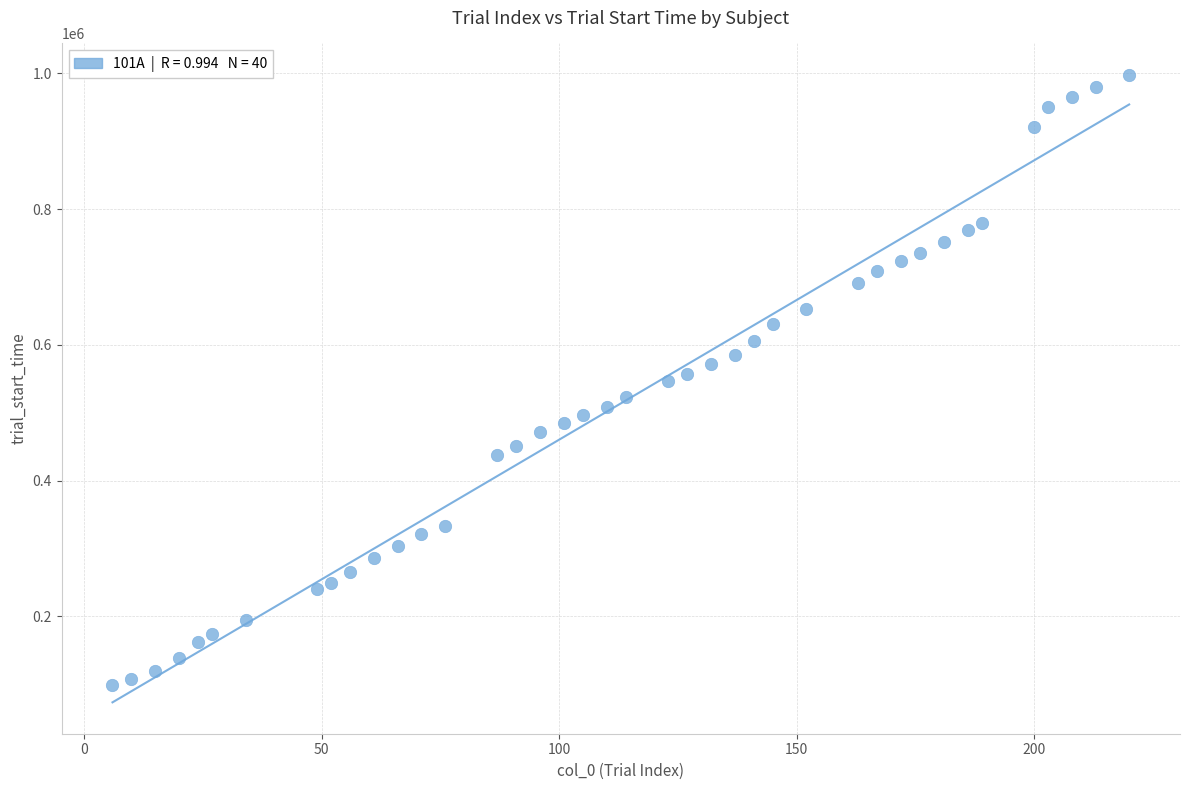

What is the range of X values (max minus min)?

214